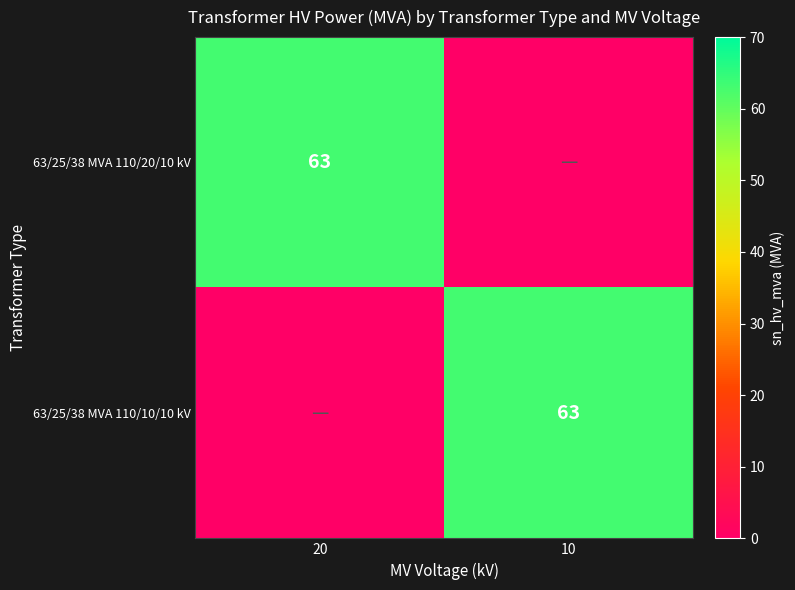

Which series has the widest spread of values?

63/25/38 MVA 110/20/10 kV